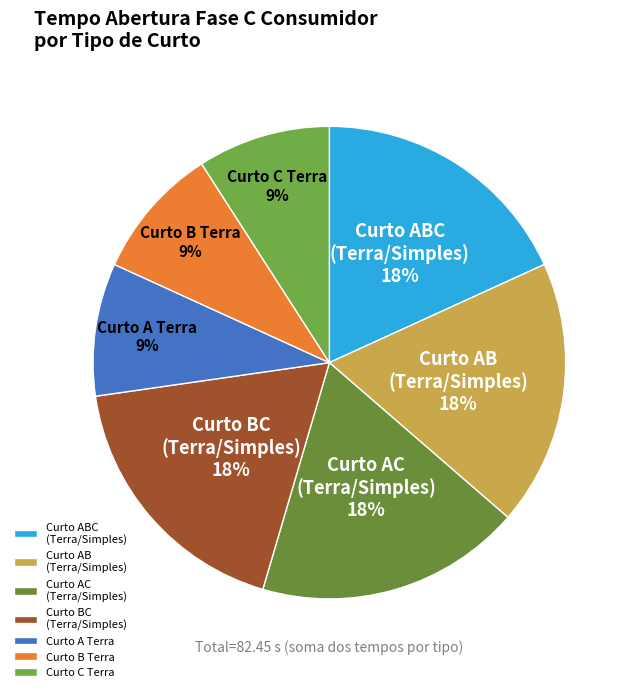

Approximately how many times larger is the value at Curto BC (Terra/Simples) compared to Curto AB (Terra/Simples)?

1.0